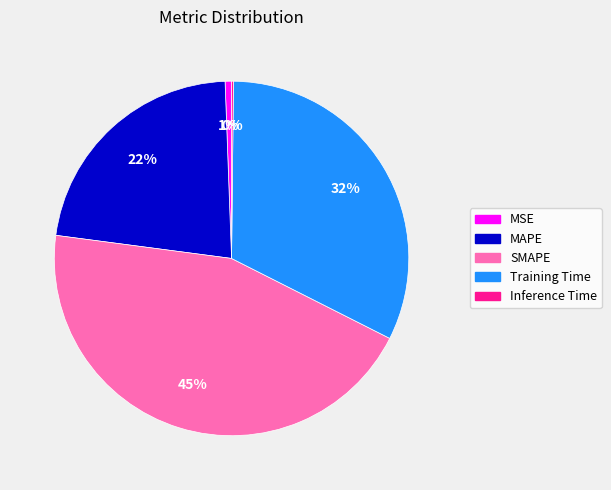

Does any single category account for the majority?

No